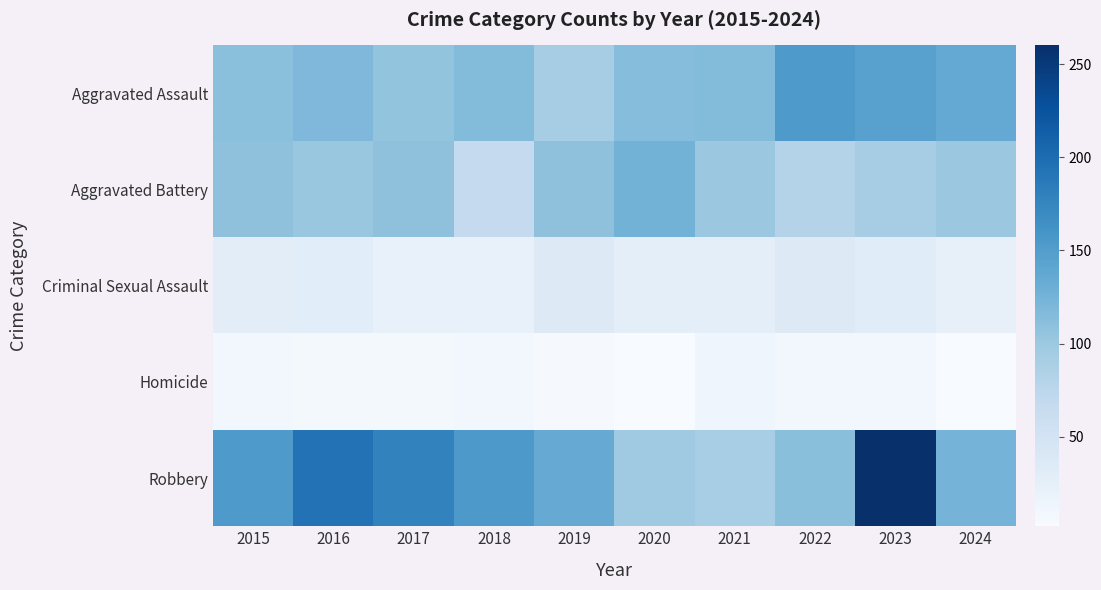

Which series changed the most between 2017 and 2022?

Robbery